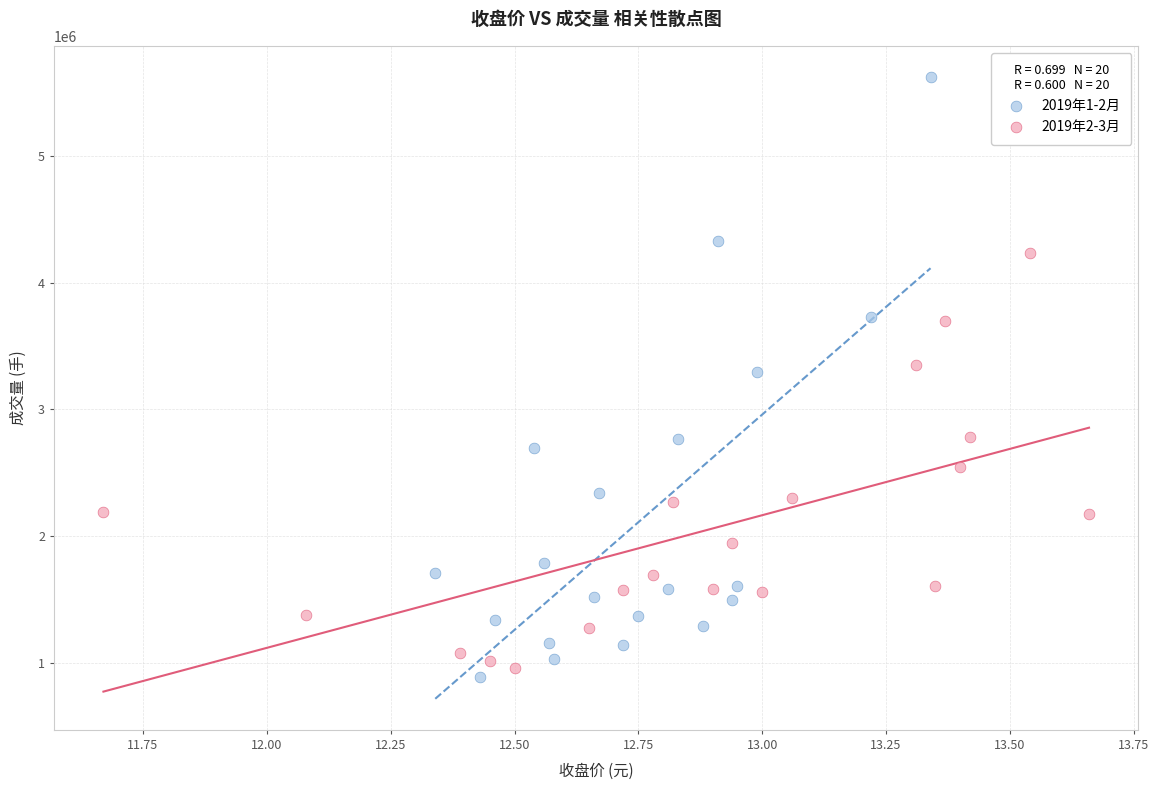

Which series contains the highest Y value?

2019年1-2月